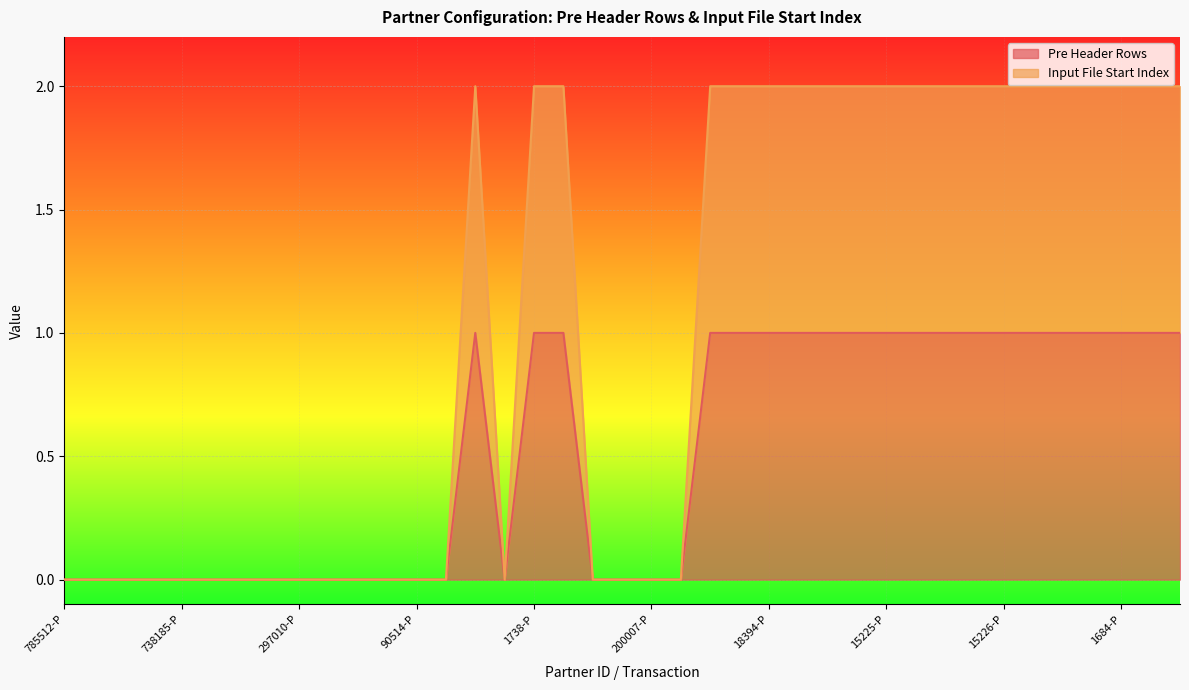

At which category does Input File Start Index reach its first local valley?

7491-P